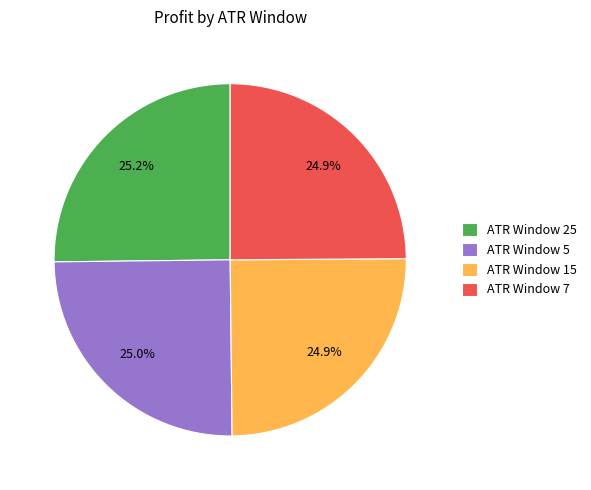

Is there any slice that represents more than half of the pie?

No